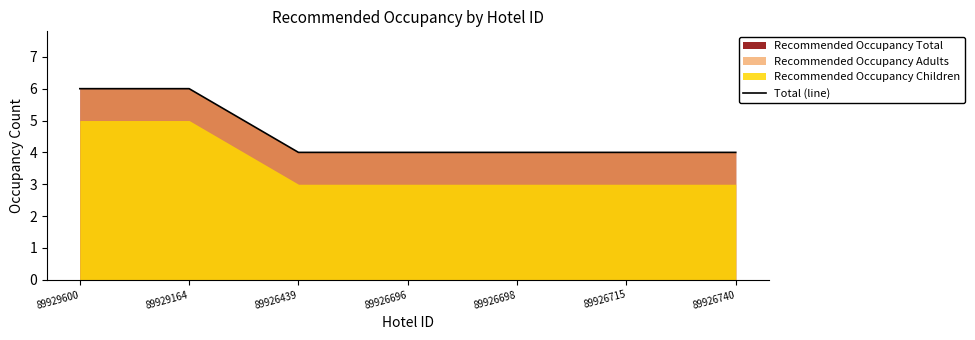

How many data points are above 4?

2